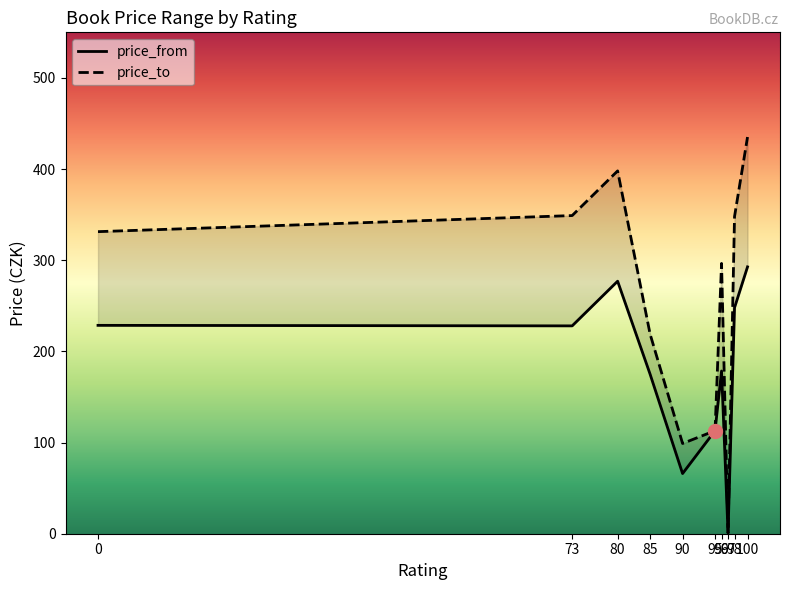

Does the chart display data point markers on the line(s)?

No